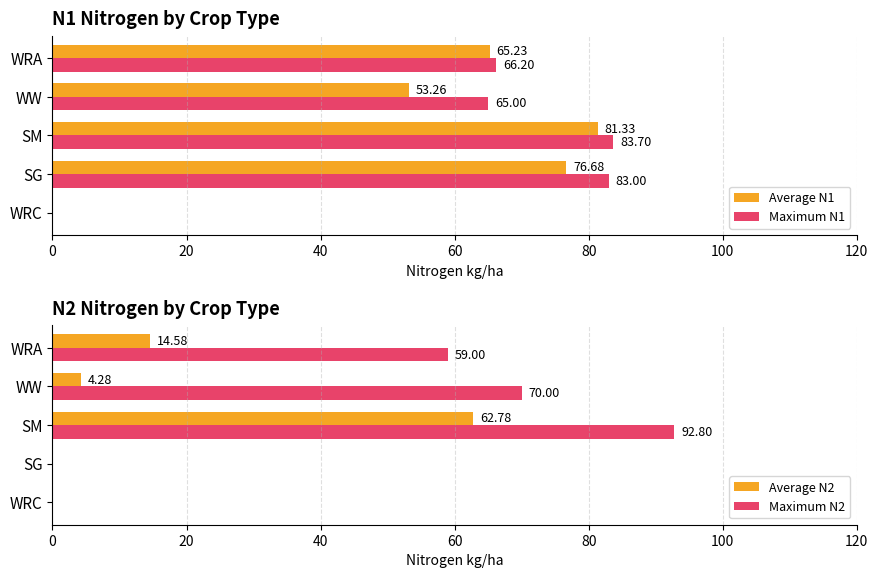

What are all the series names shown in the legend?

Average N1, Maximum N1, Average N2, Maximum N2